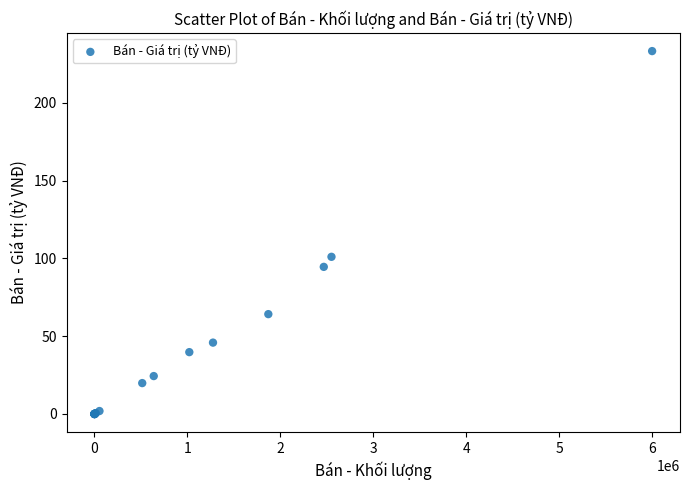

What Y value in the scatter plot is closest to 116?

101.0